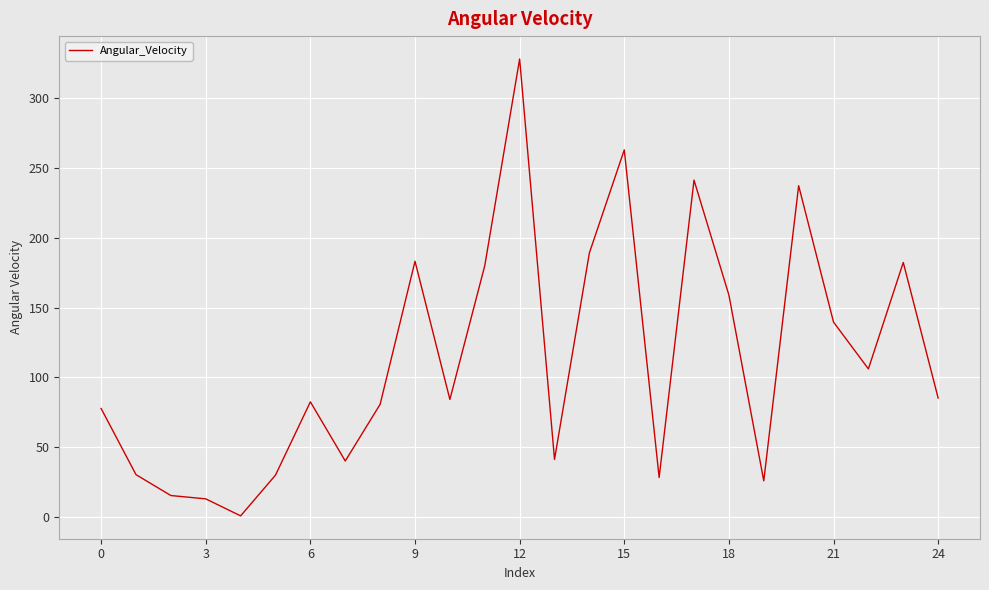

What is the difference between the maximum and second lowest values?

314.9